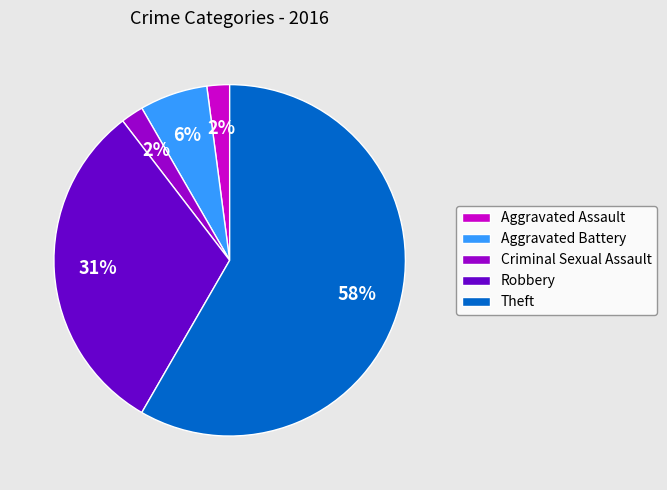

What is the largest slice in the pie chart?

Theft